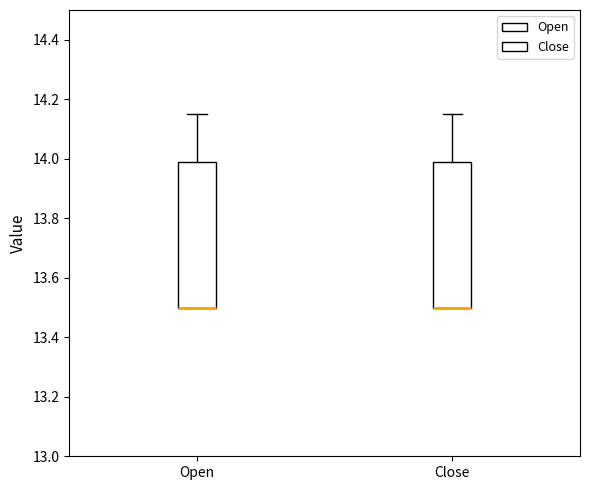

Reading left to right, read every box against the y-axis: the position of its median line, the range the box covers, and the ends of its whiskers. The values are not printed on the chart, so give them approximately, as read against the axis.

Open: median 13.50 (drawn on the box's lower edge), box 13.50 to 13.98, whiskers 13.50 to 14.16
Close: median 13.50 (drawn on the box's lower edge), box 13.50 to 13.98, whiskers 13.50 to 14.16